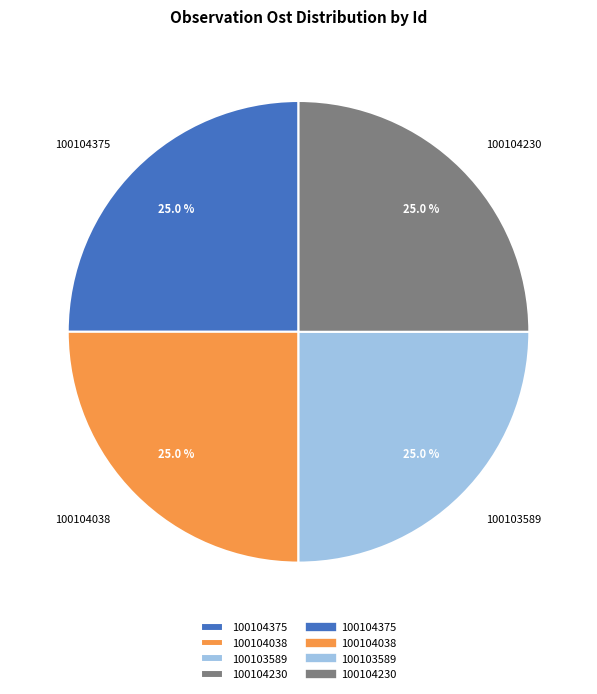

Combined, what portion of the pie is 100104375 and 100103589?

50.0%